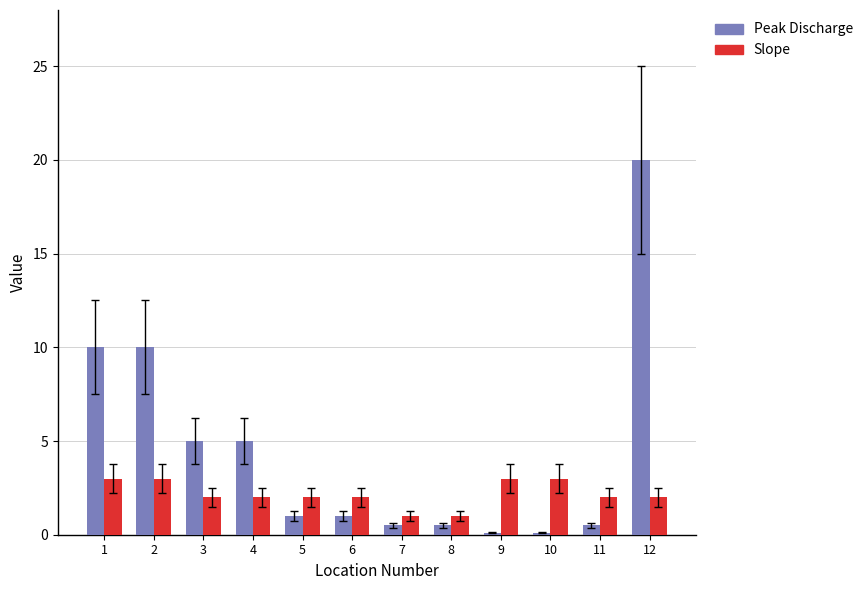

What is the difference between the highest and lowest values at 2?

7.0